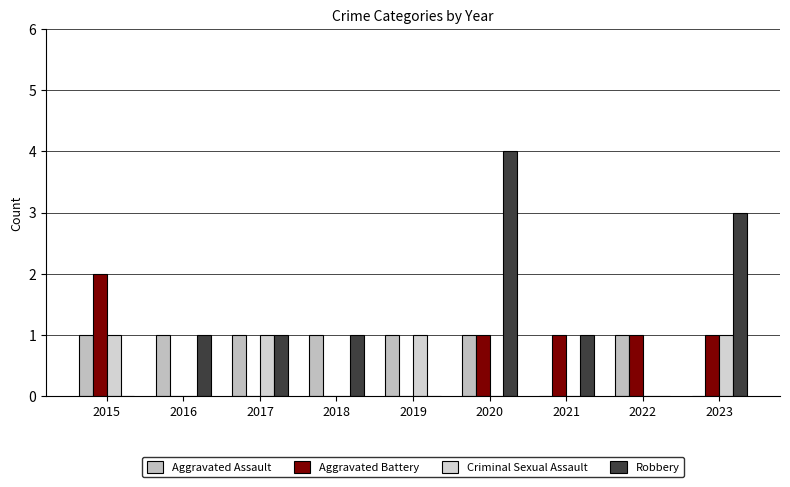

Which series has the largest total across all categories?

Robbery